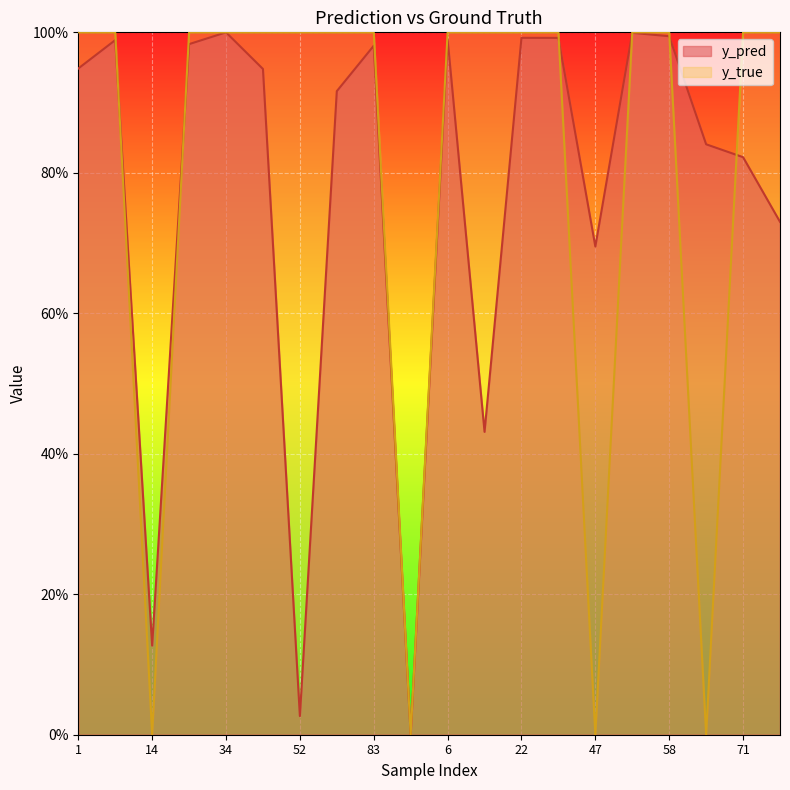

Reading left to right, extract all data points from this chart.

y_pred: 1=0.9	8=1.0	14=0.1	24=1.0	34=1.0	43=0.9	52=0.0	80=0.9	83=1.0	91=0.0	6=1.0	9=0.4	22=1.0	41=1.0	47=0.7	50=1.0	58=1.0	59=0.8	71=0.8	95=0.7
y_true: 1=1.0	8=1.0	14=0.0	24=1.0	34=1.0	43=1.0	52=1.0	80=1.0	83=1.0	91=0.0	6=1.0	9=1.0	22=1.0	41=1.0	47=0.0	50=1.0	58=1.0	59=0.0	71=1.0	95=1.0